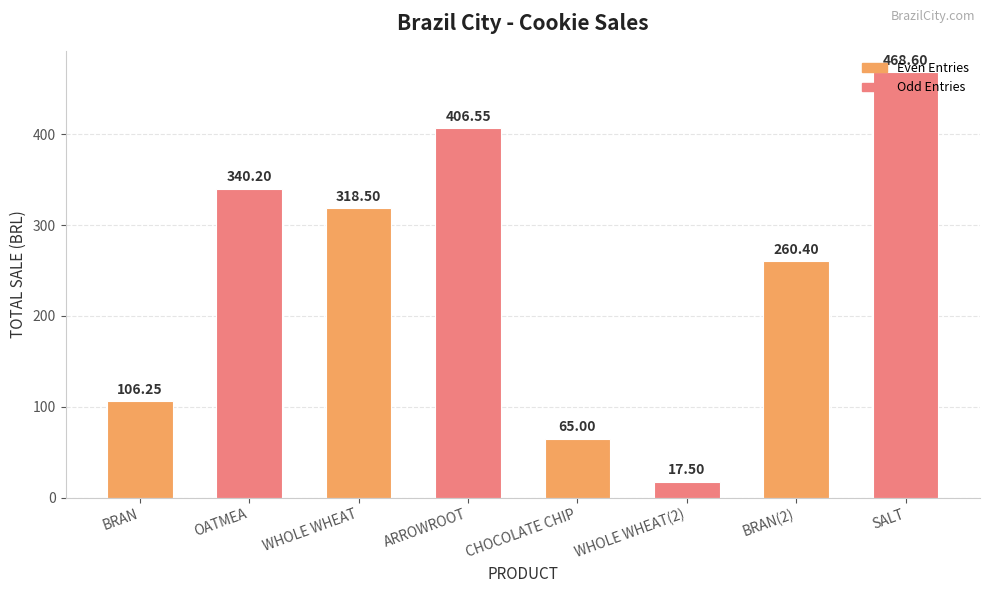

What is the maximum value shown in the chart?

468.6